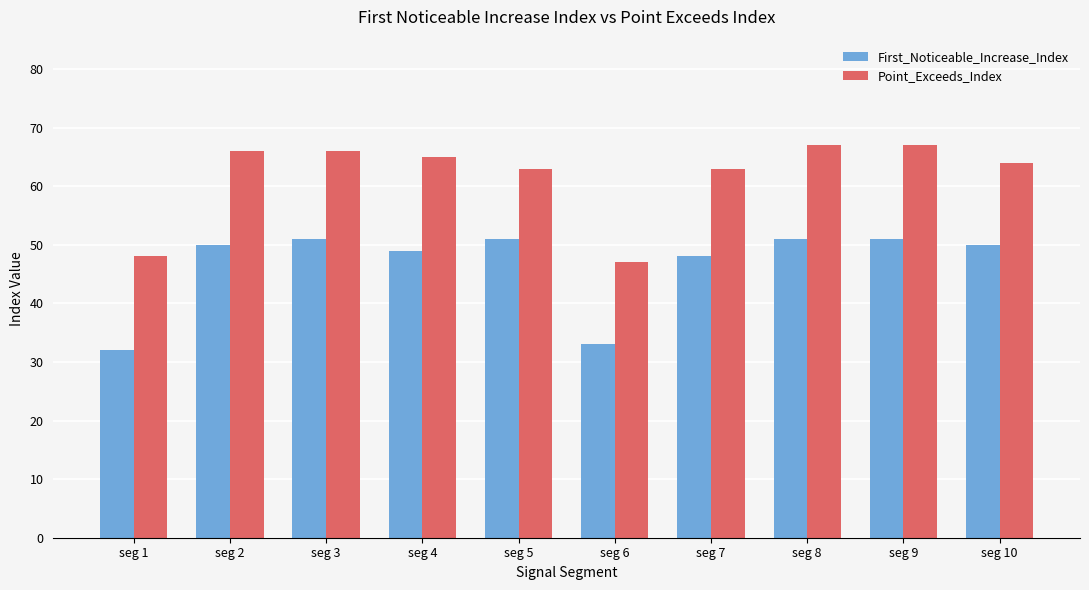

At which label is First_Noticeable_Increase_Index closest to 41?

seg 7